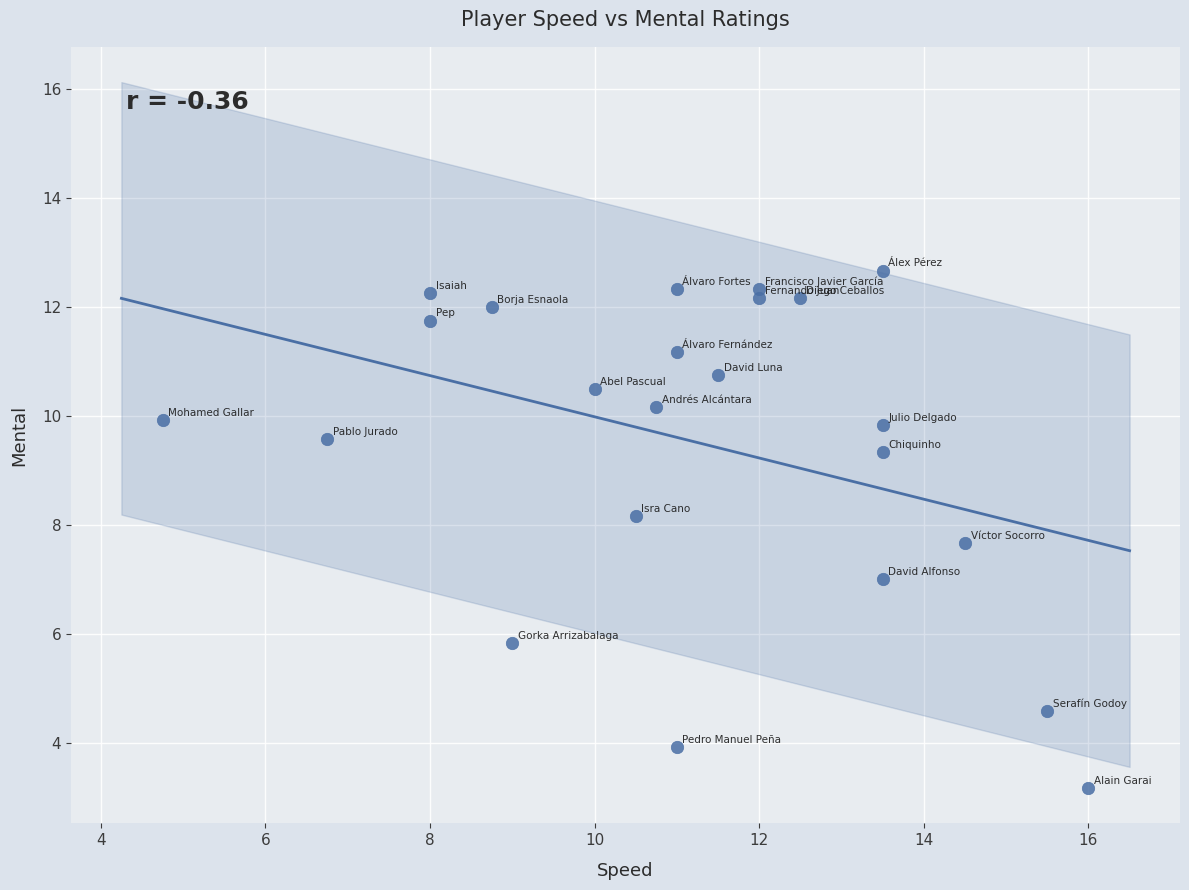

What is the range of X values (max minus min)?

11.2